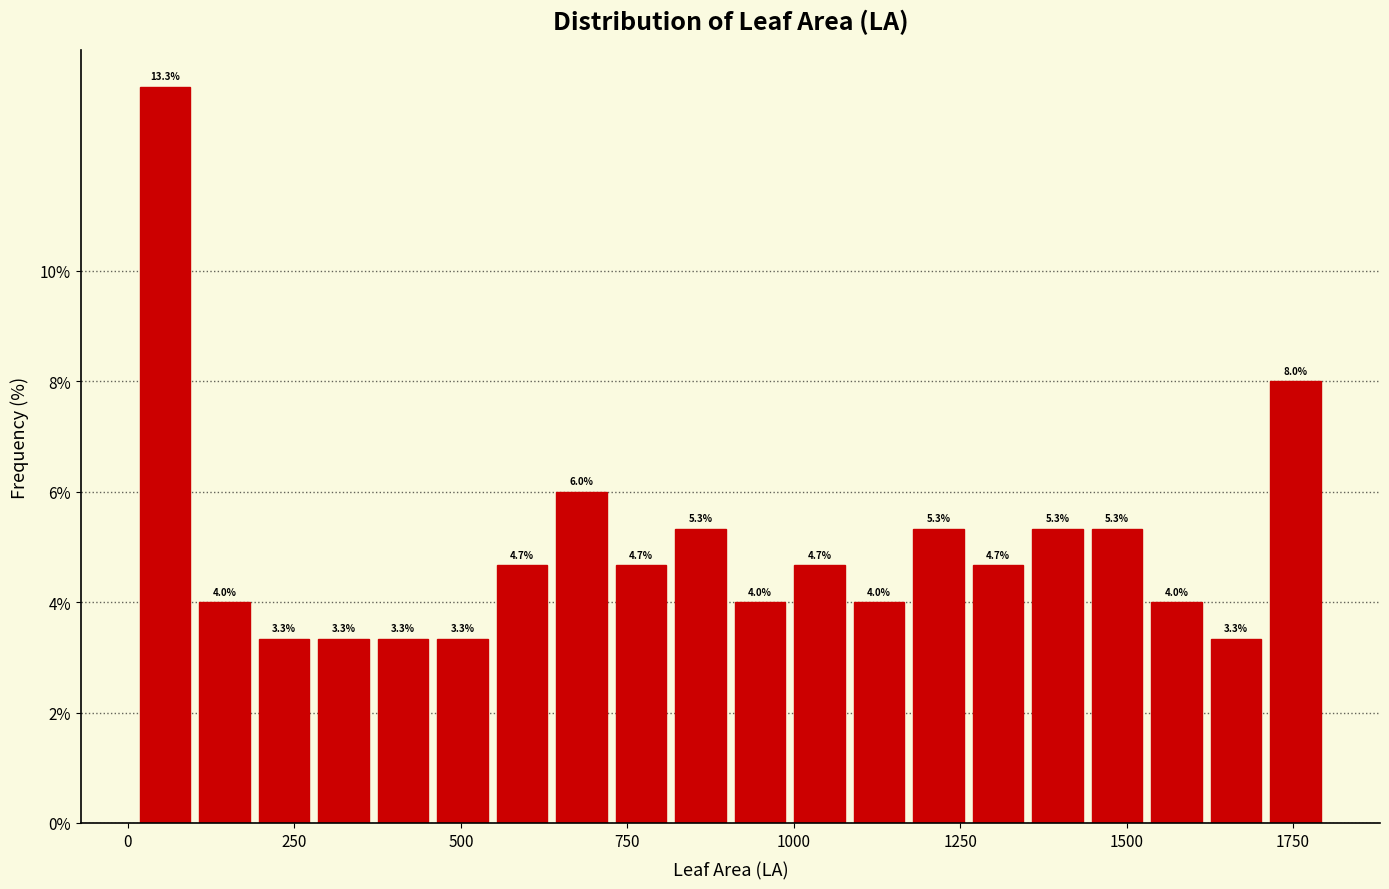

Read against the x-axis, roughly where is the centre of the tallest bar?

50